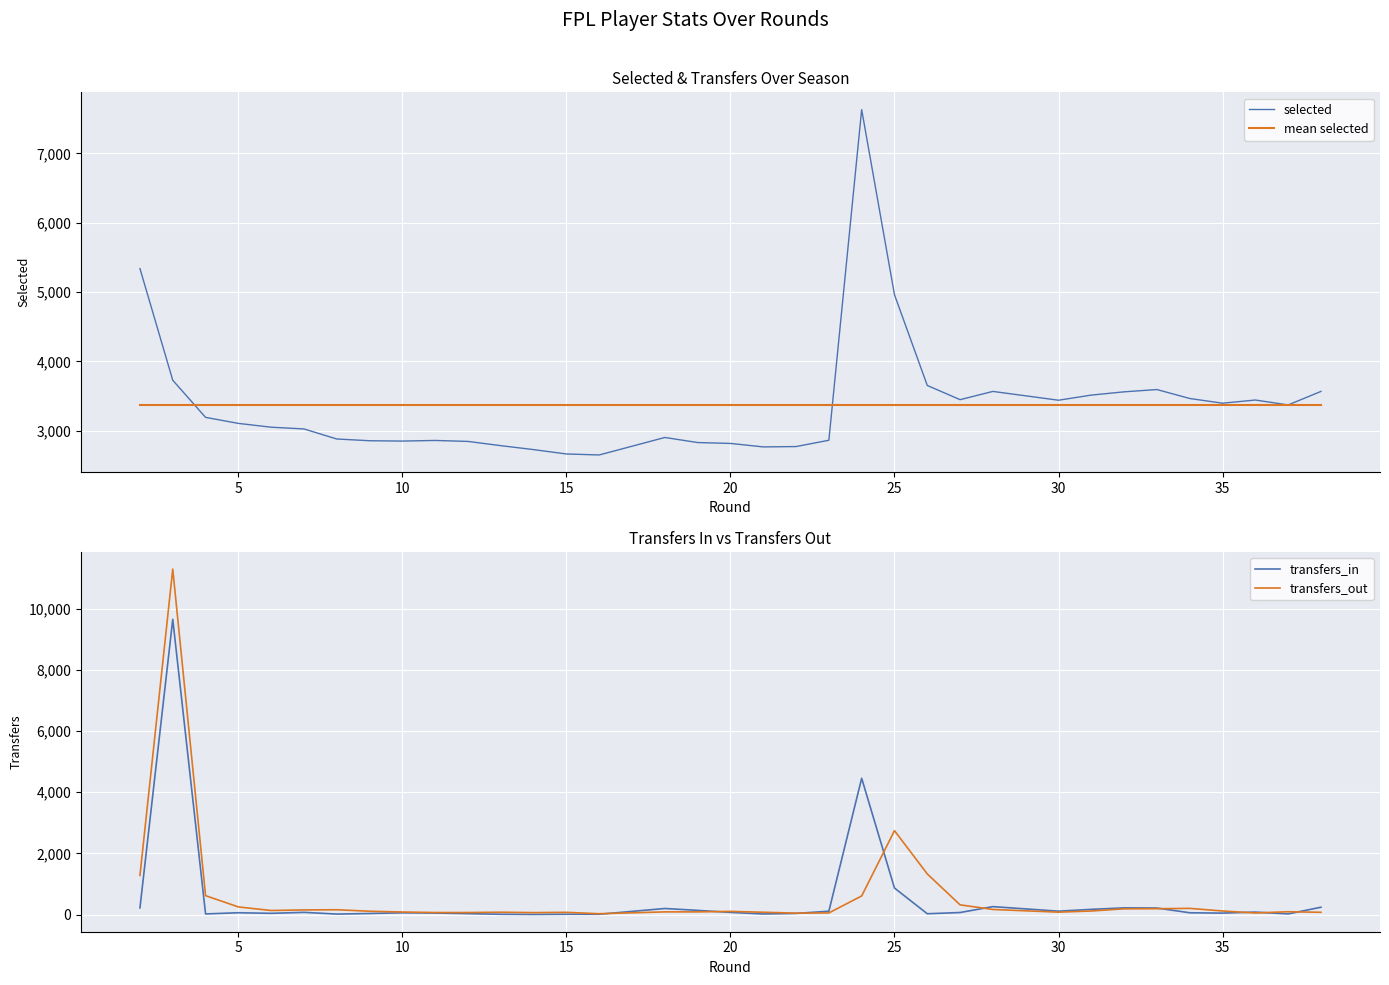

What is the lowest value of the selected series?

2651.0